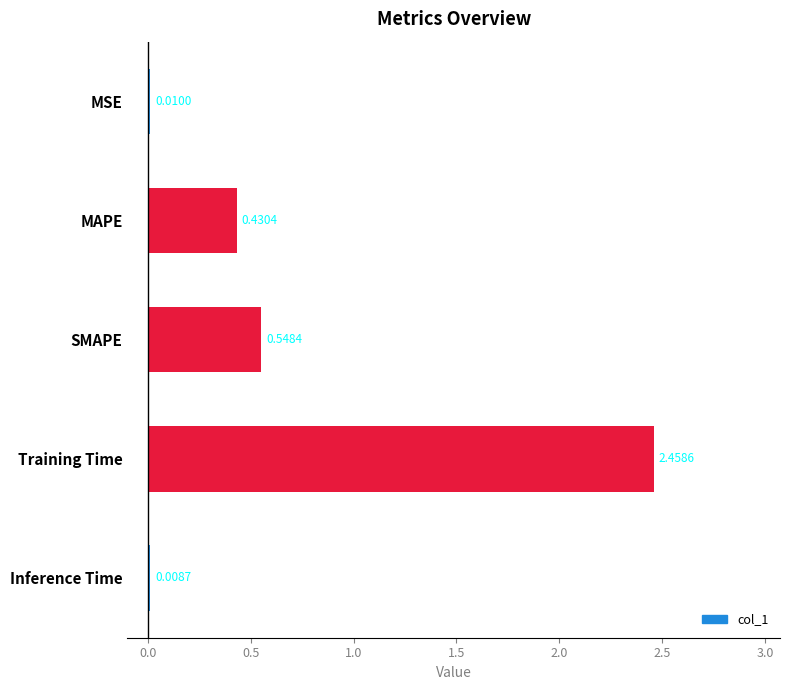

Between Inference Time and MAPE, which is larger?

MAPE